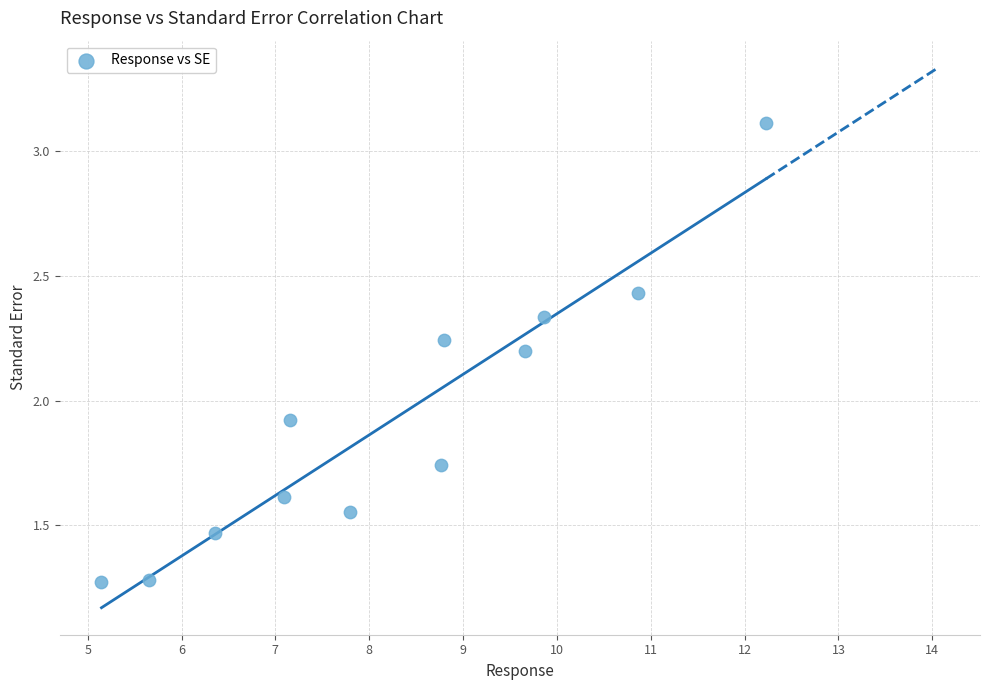

What Y value in the scatter plot is closest to 2?

1.9